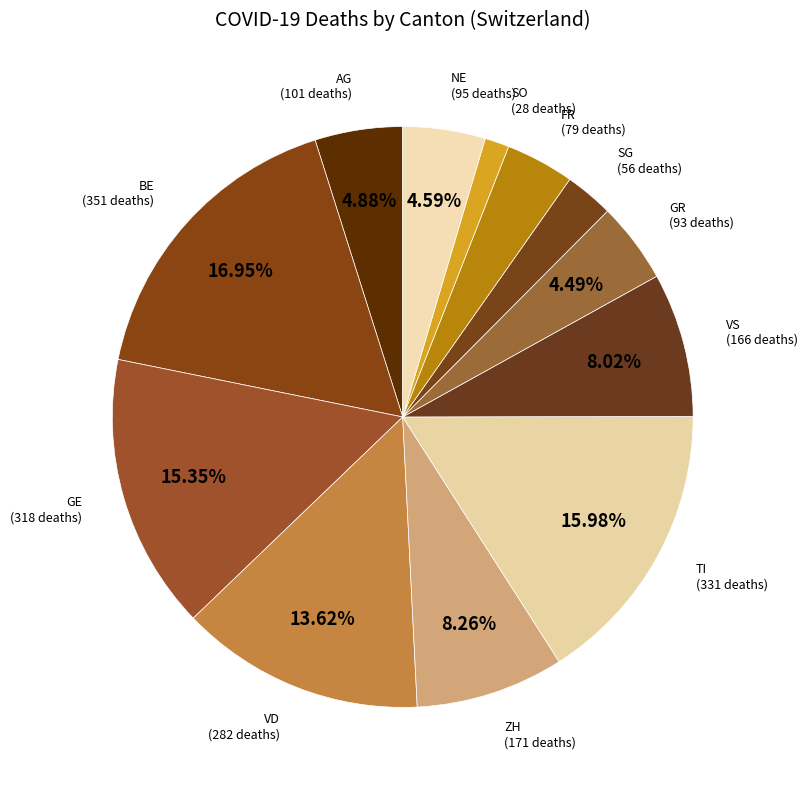

Does any single category account for the majority?

No